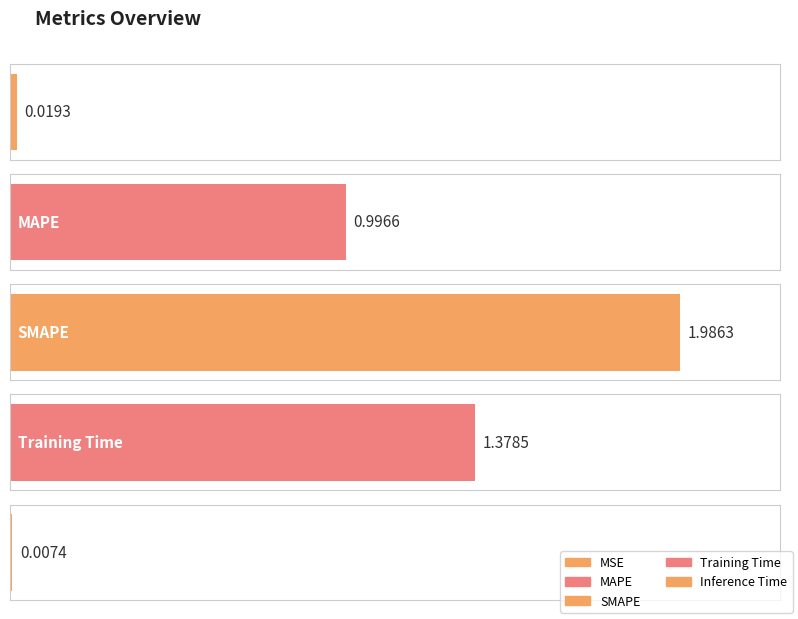

What is the greatest value displayed?

2.0